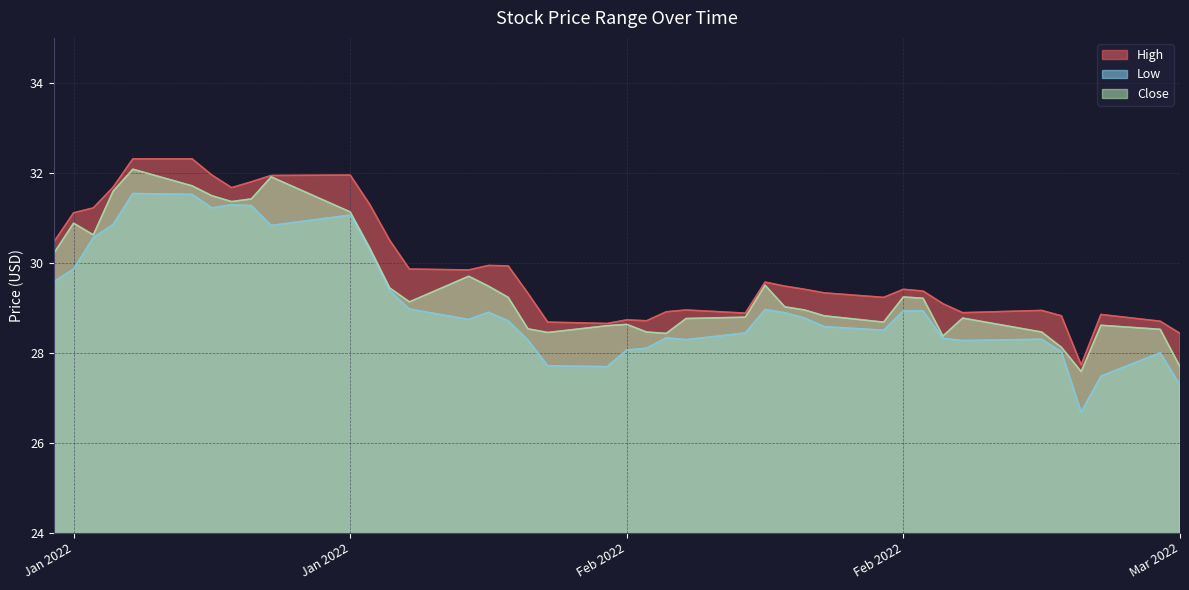

Is the value of High at 2022-01-26 greater than the value of Close at 2022-01-12?

No